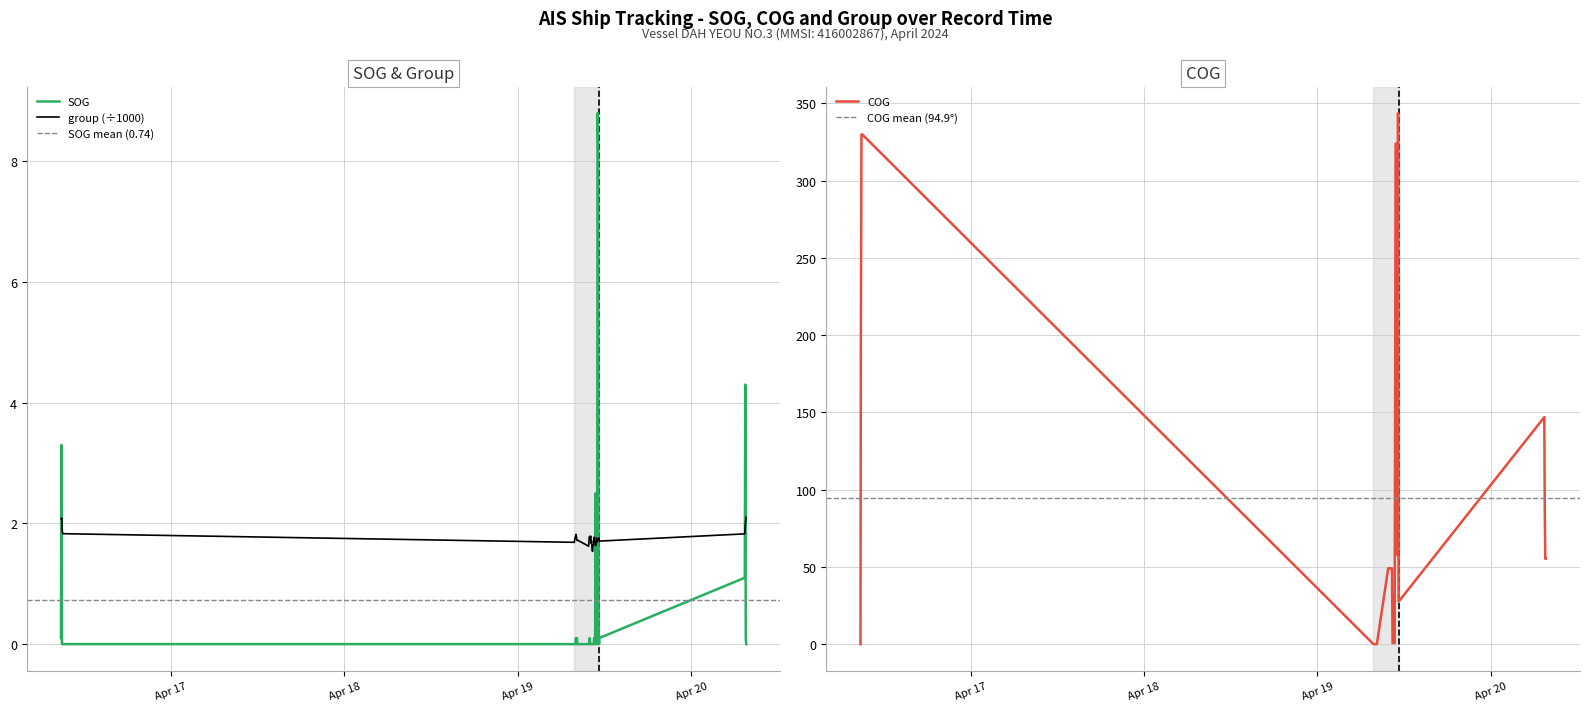

At which label does SOG reach its minimum?

2024-04-16 08:53:59